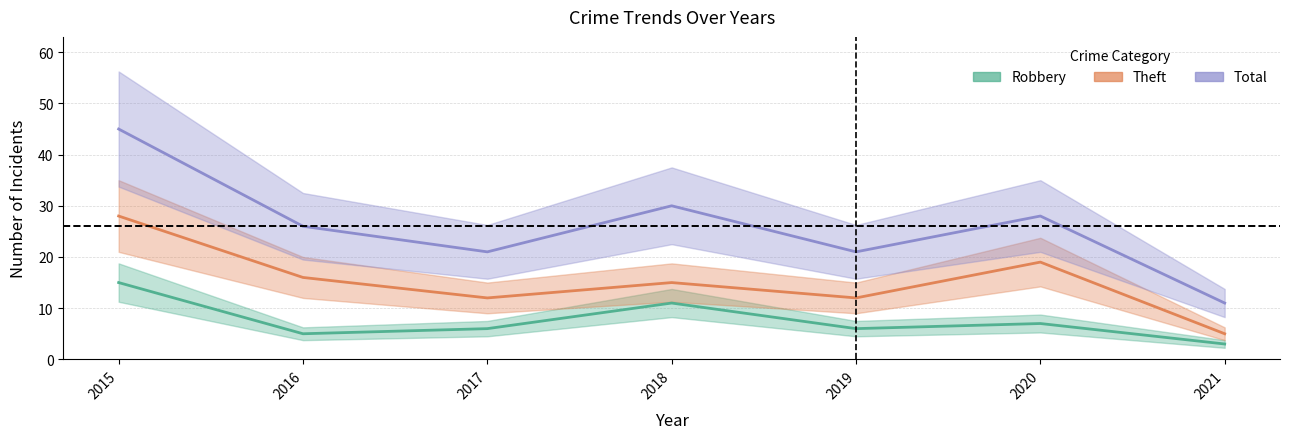

Reading left to right, extract all data points from this chart.

Robbery: 2015=15	2016=5	2017=6	2018=11	2019=6	2020=7	2021=3
Theft: 2015=28	2016=16	2017=12	2018=15	2019=12	2020=19	2021=5
Total: 2015=45	2016=26	2017=21	2018=30	2019=21	2020=28	2021=11